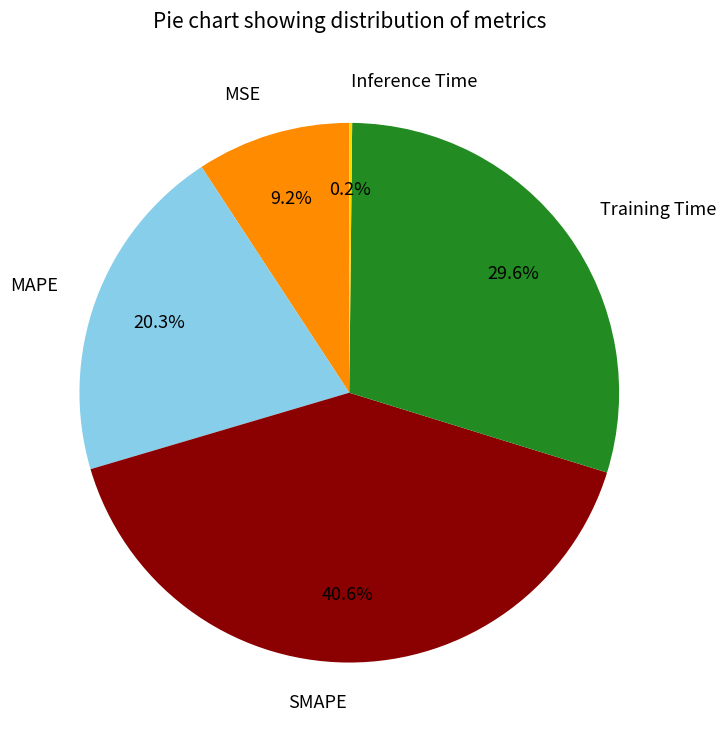

Is it true that MSE is 17% of the pie?

False